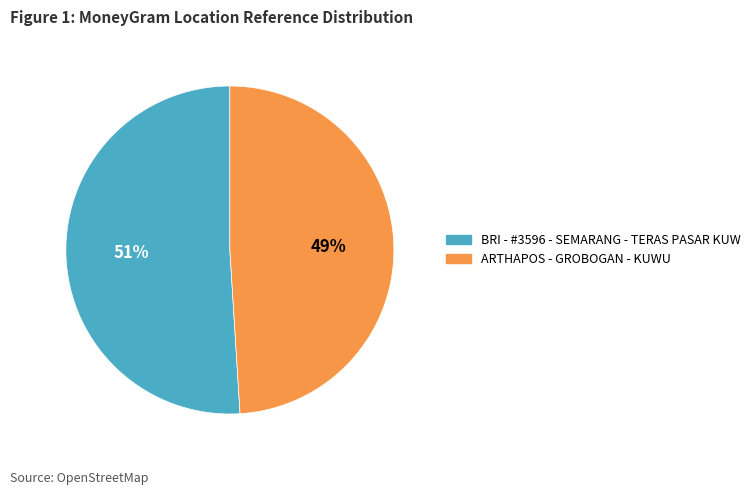

The ARTHAPOS - GROBOGAN - KUWU slice represents 61% of the pie. True or false?

False